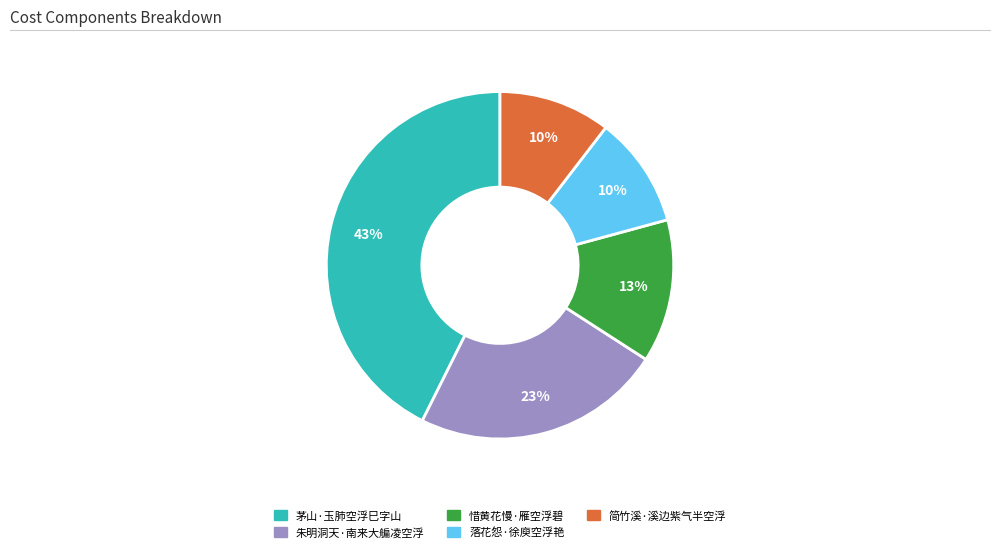

Combined, do 朱明洞天·南来大艑凌空浮 and 茅山·玉肺空浮巳字山 account for over 50%?

Yes